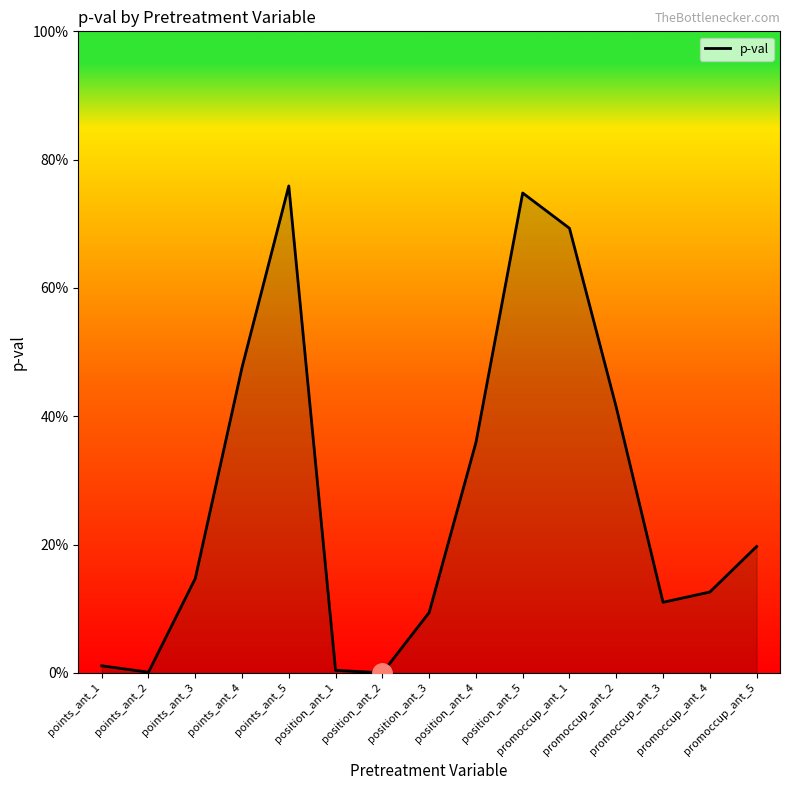

The chart shows a value of 0.7 at position_ant_5. True or false?

True